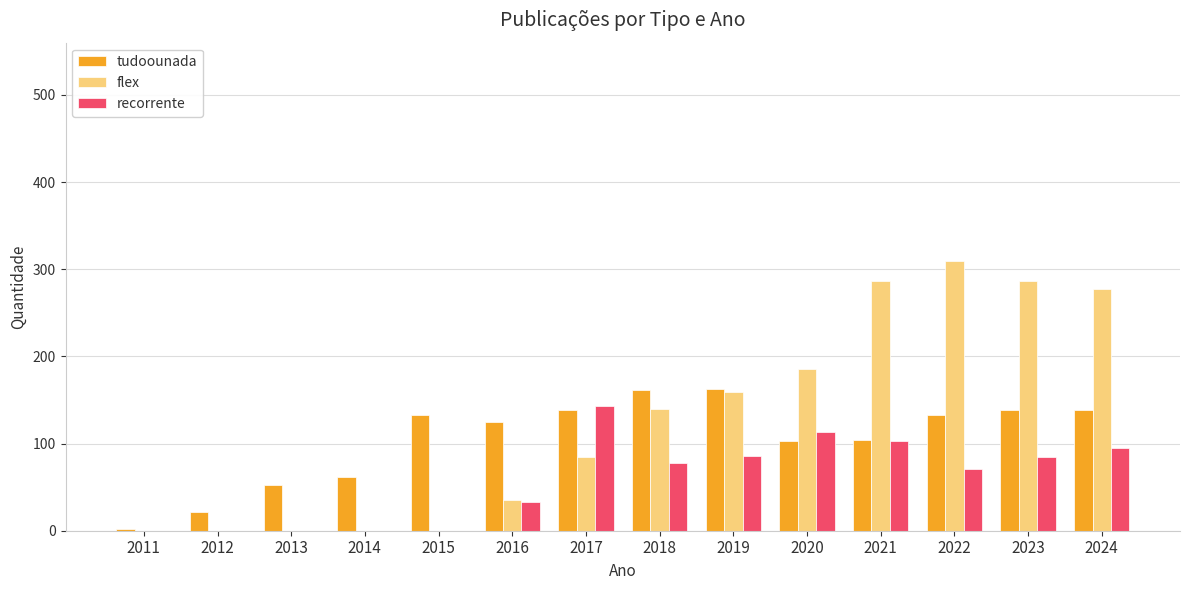

What is the maximum value shown in the chart?

310